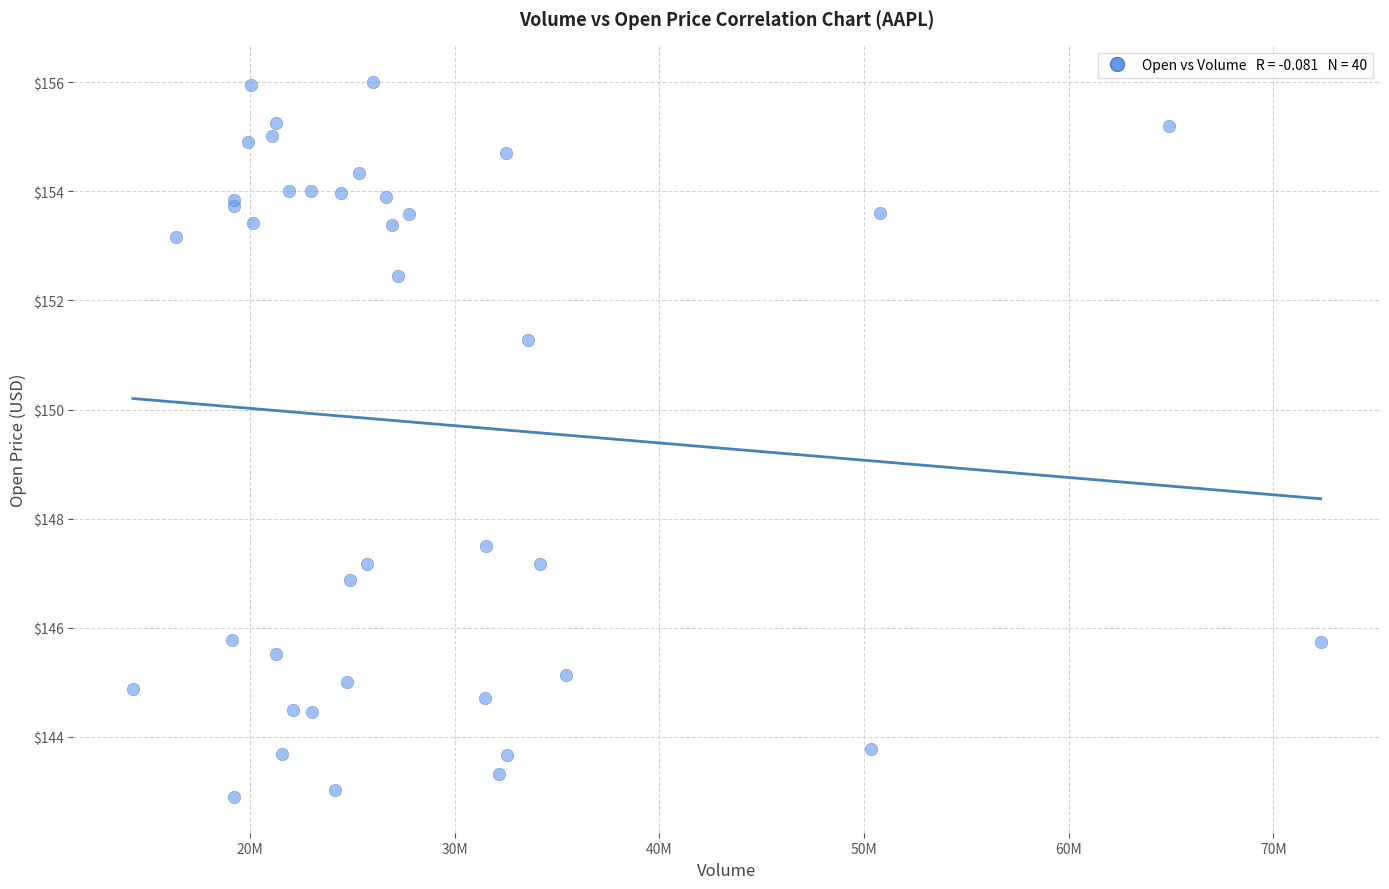

What Y value in the scatter plot is closest to 149?

147.5